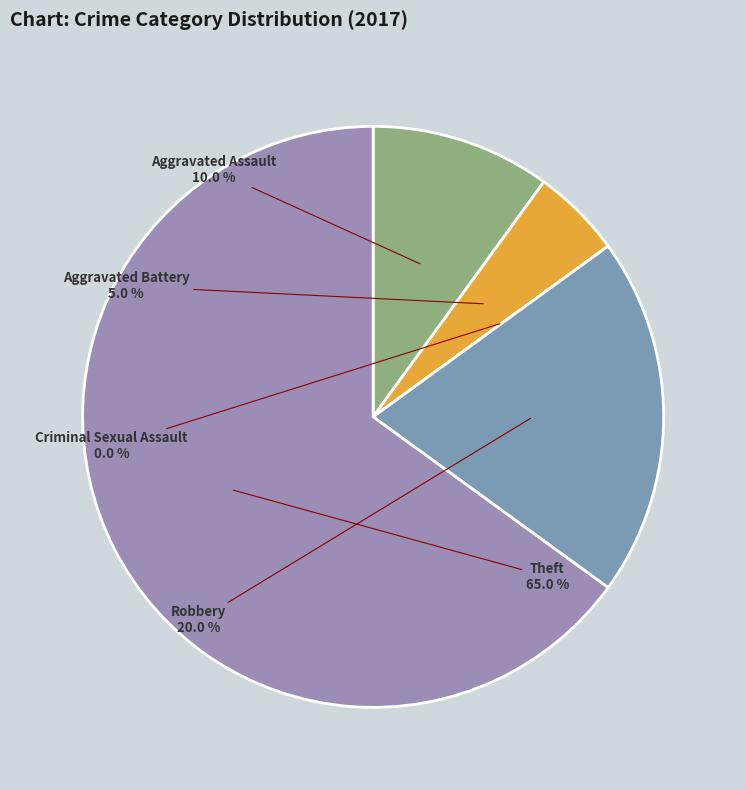

To the nearest percent, what is the average slice percentage?

20%